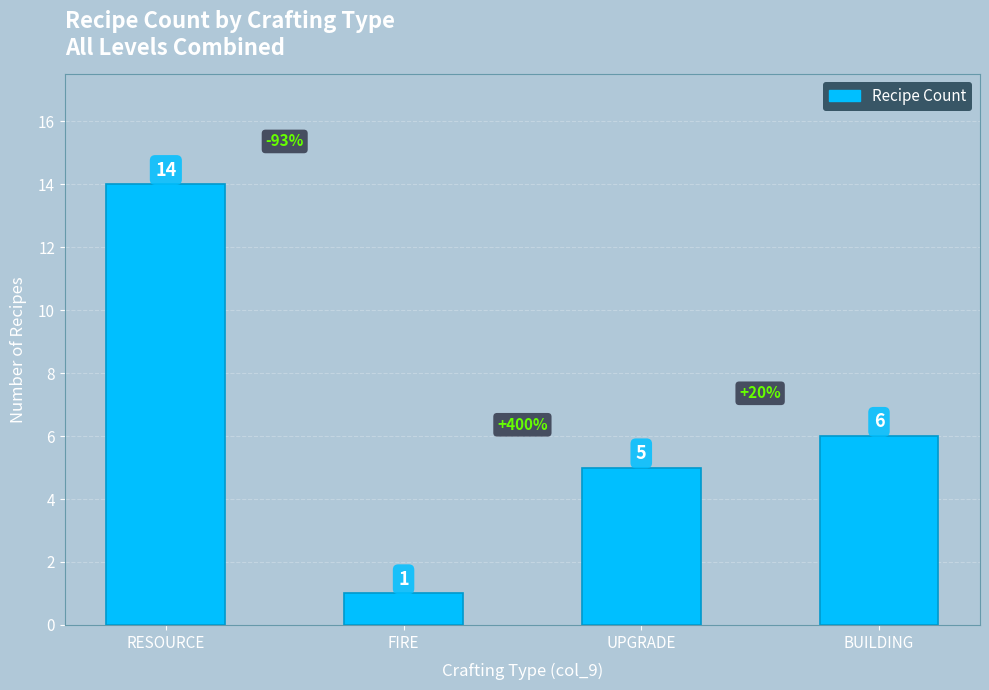

What position from the left is RESOURCE?

1